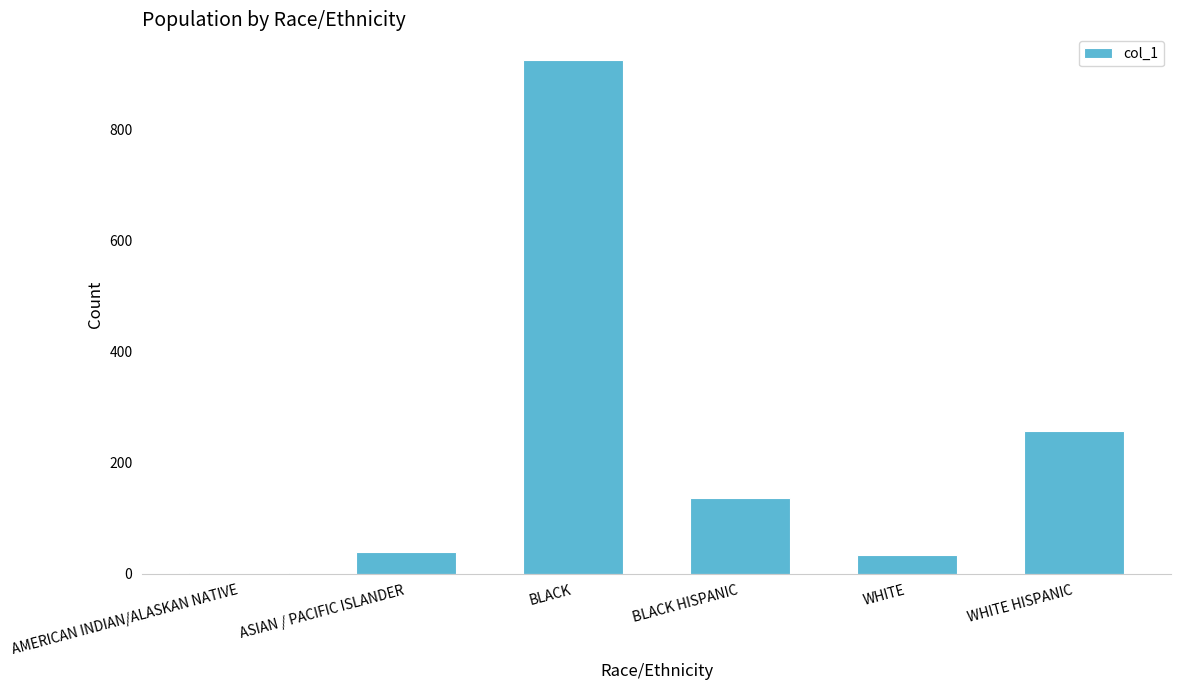

What is the maximum value shown in the chart?

925